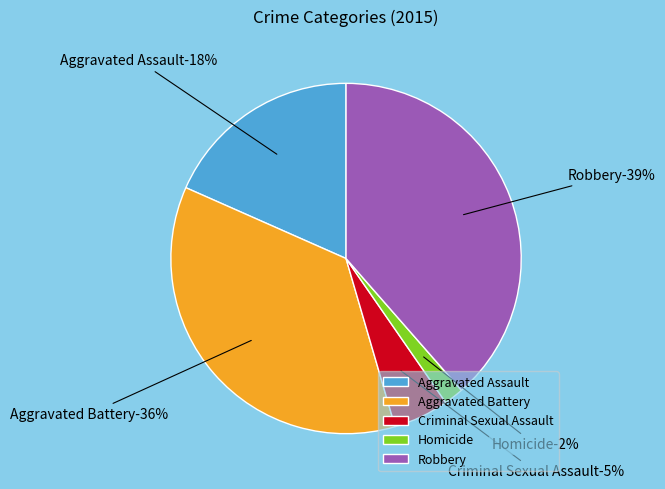

Combined, what portion of the pie is Aggravated Battery and Homicide?

38.0%